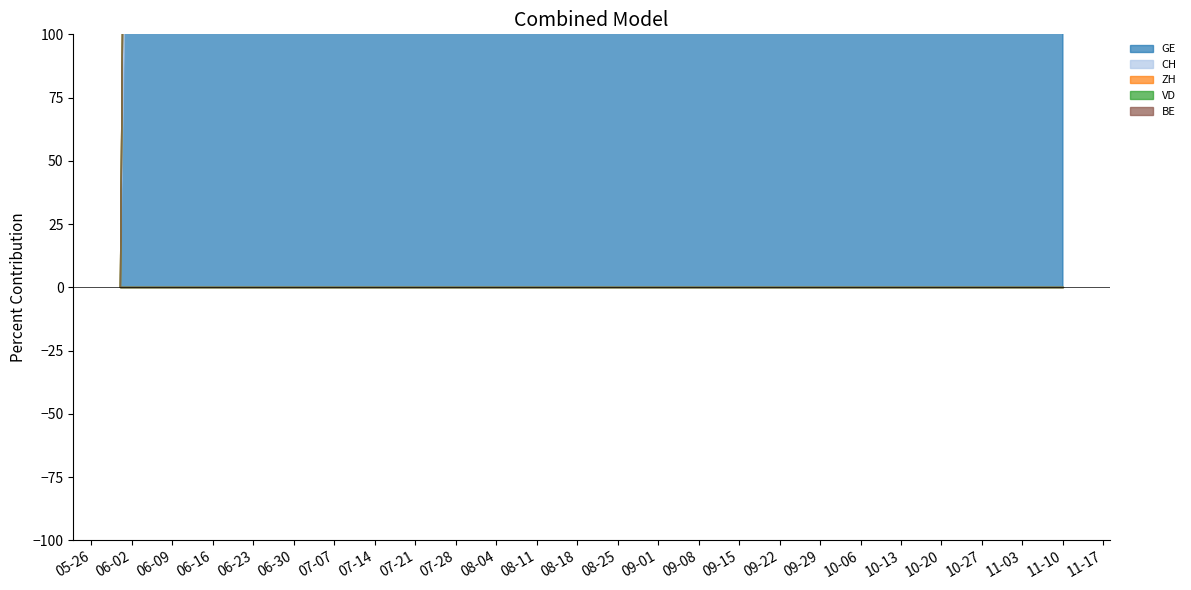

How many lines are shown in the chart?

5